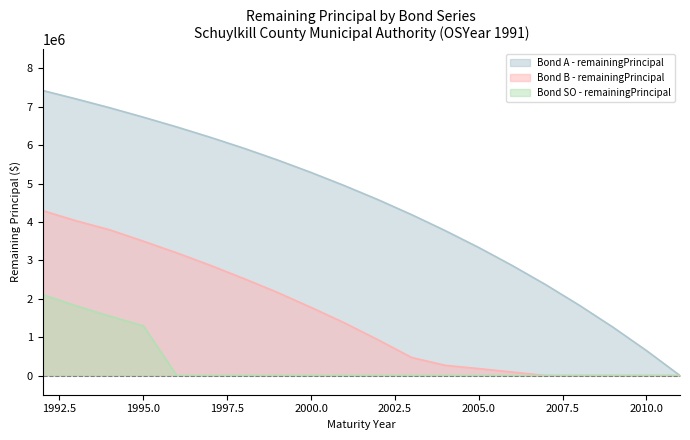

Which category has the highest value across all series?

1992